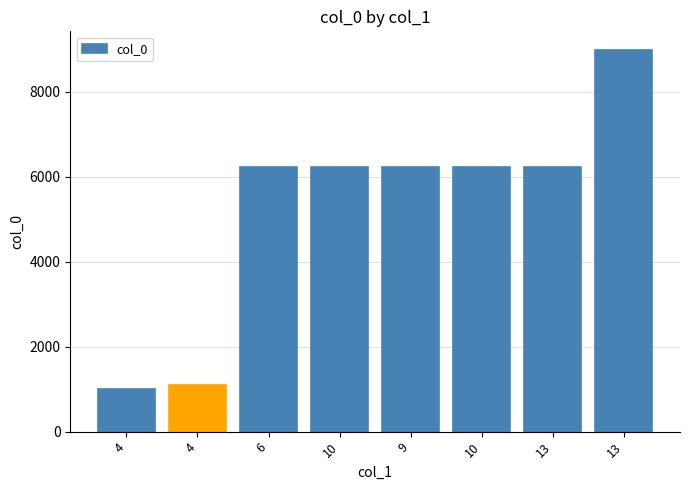

Reading right to left, transcribe all the data shown in this chart.

13=8978	13=6232	10=6231	9=6230	10=6229	6=6228	4=1102	4=1003